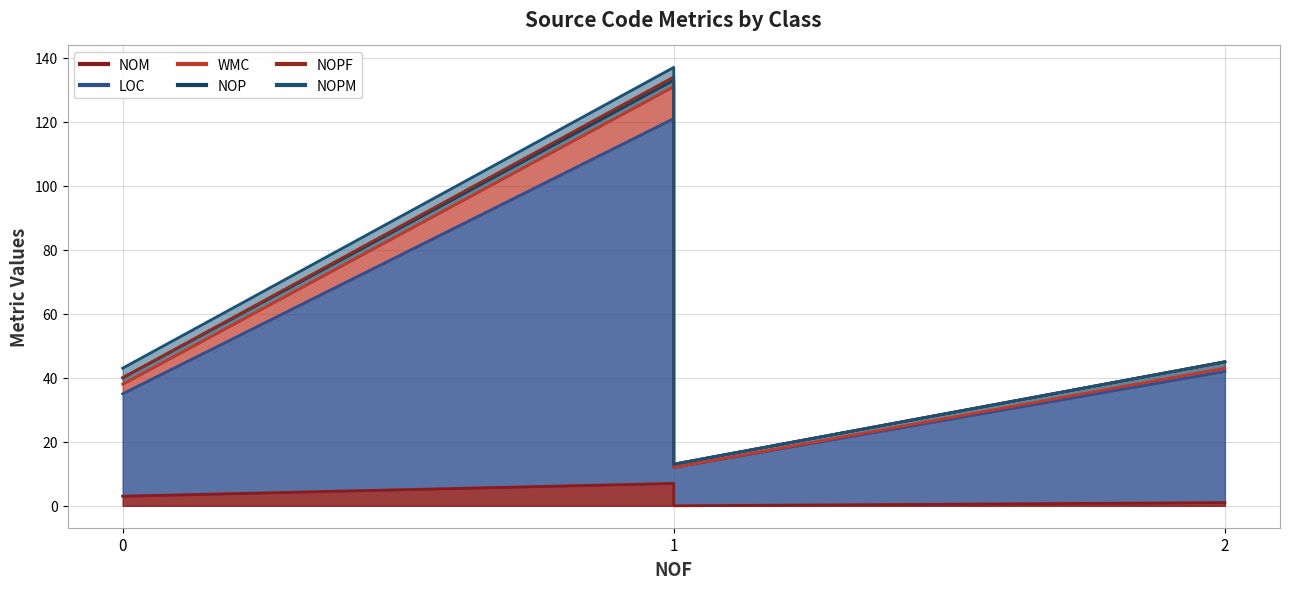

Which series has the largest total across all categories?

LOC